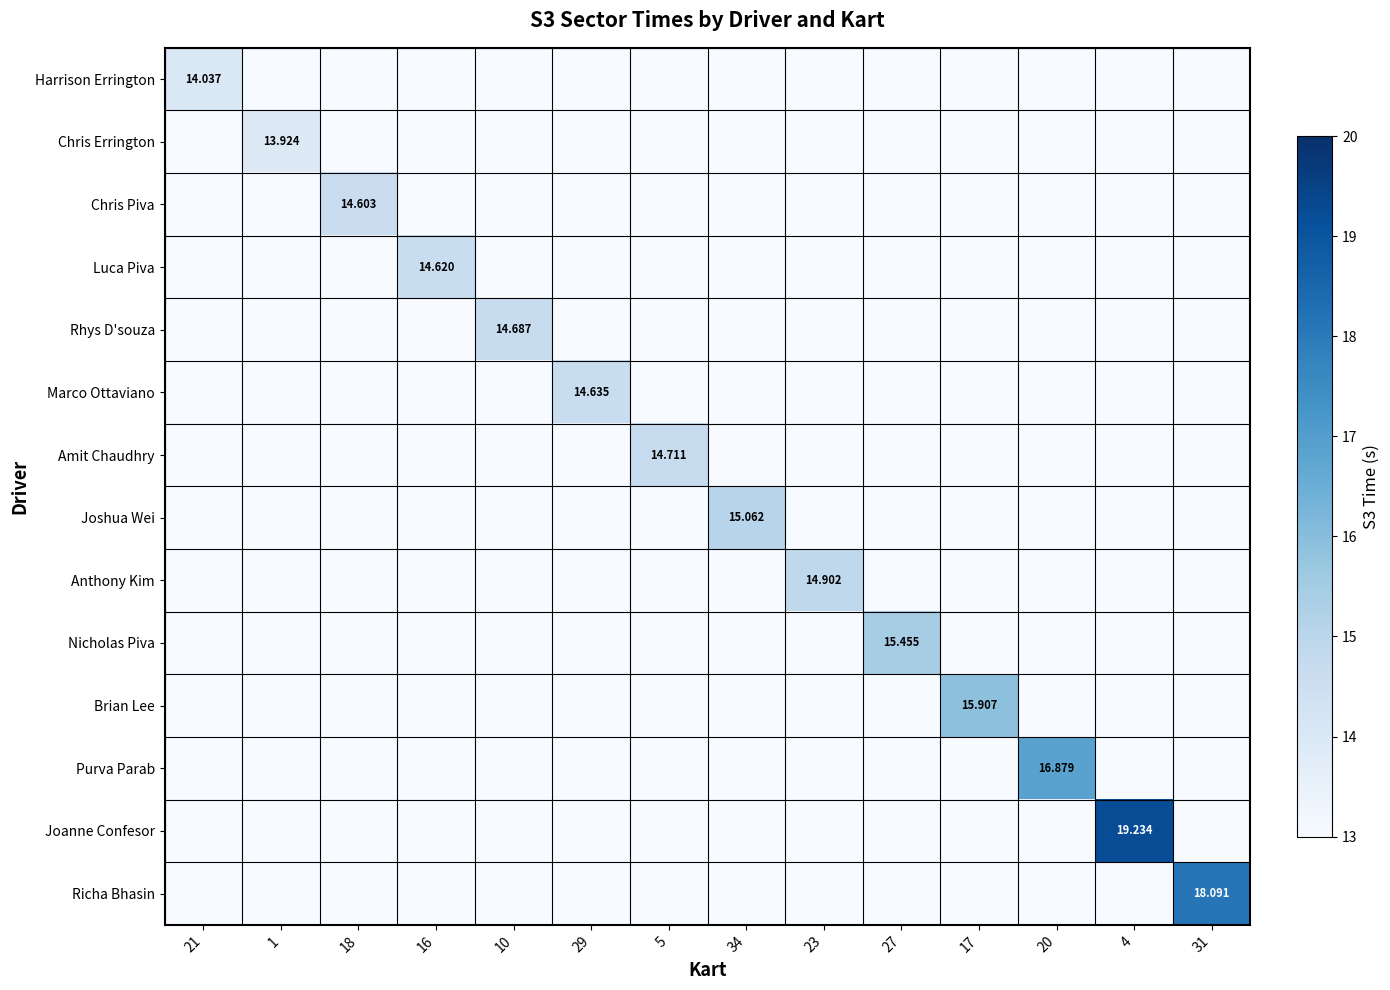

The Luca Piva series shows 0.0 at 4. True or false?

True